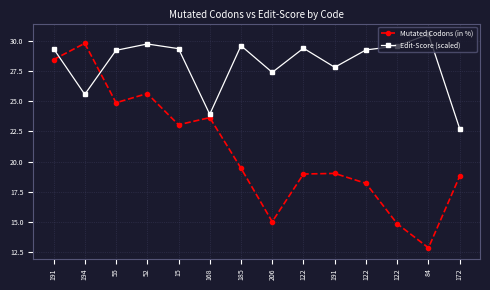

What value does the Mutated Codons (in %) series have at 168?

23.6